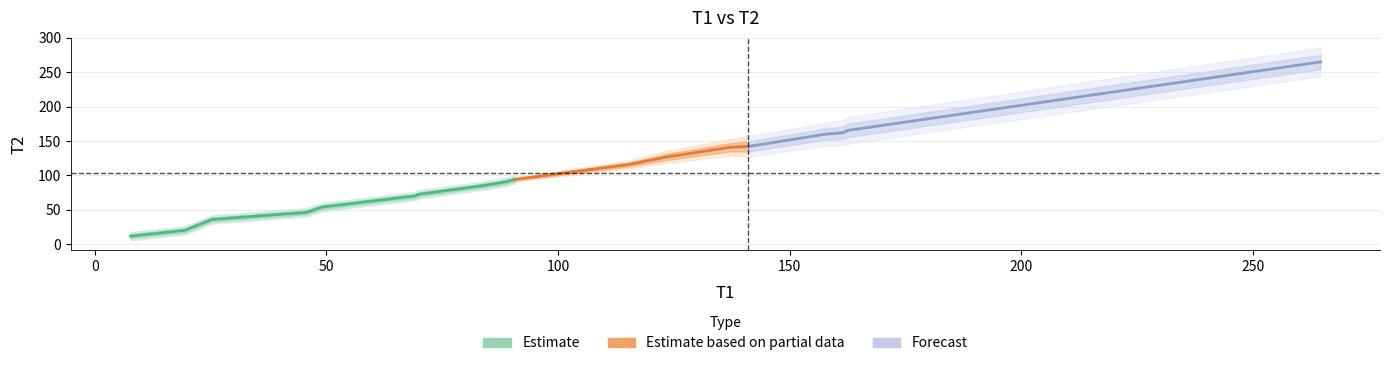

List the series in order of their peak value, highest first.

T2, T1